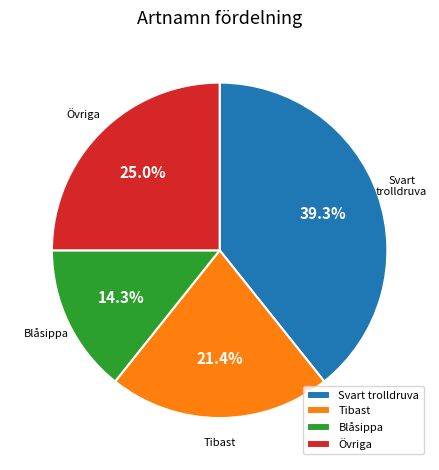

Is Tibast the majority of the pie?

No